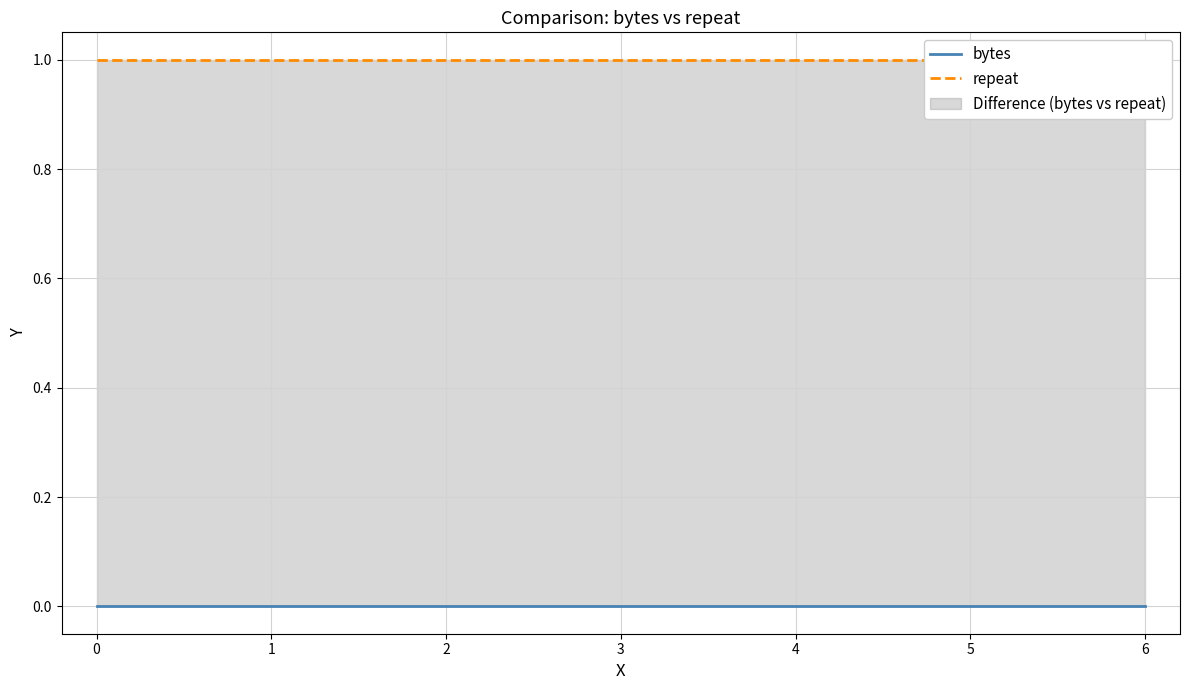

What are all the series names shown in the legend?

bytes, repeat